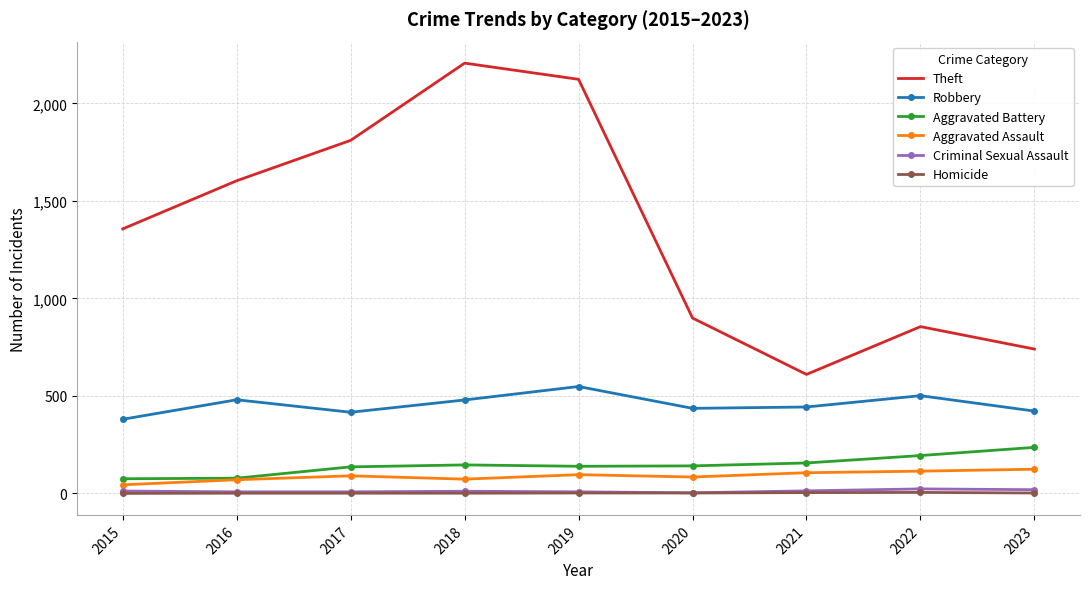

True or false: Aggravated Assault has a value of 96 at 2019.

True